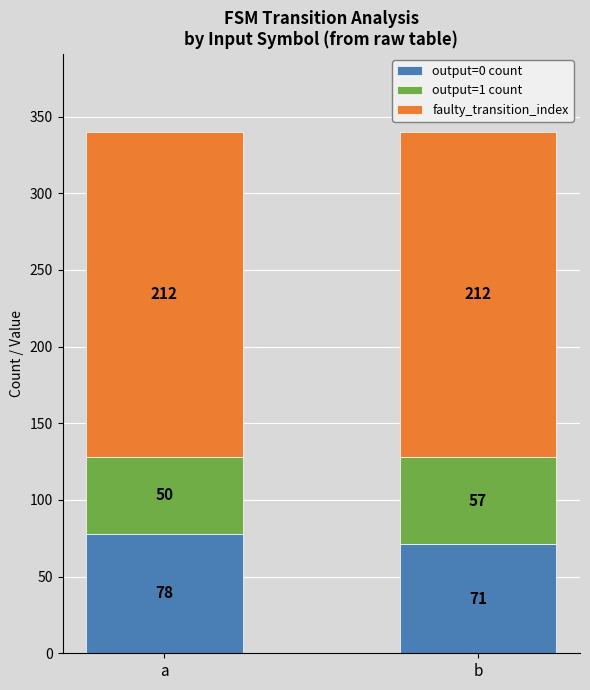

Does the chart contain stacked bars?

Yes